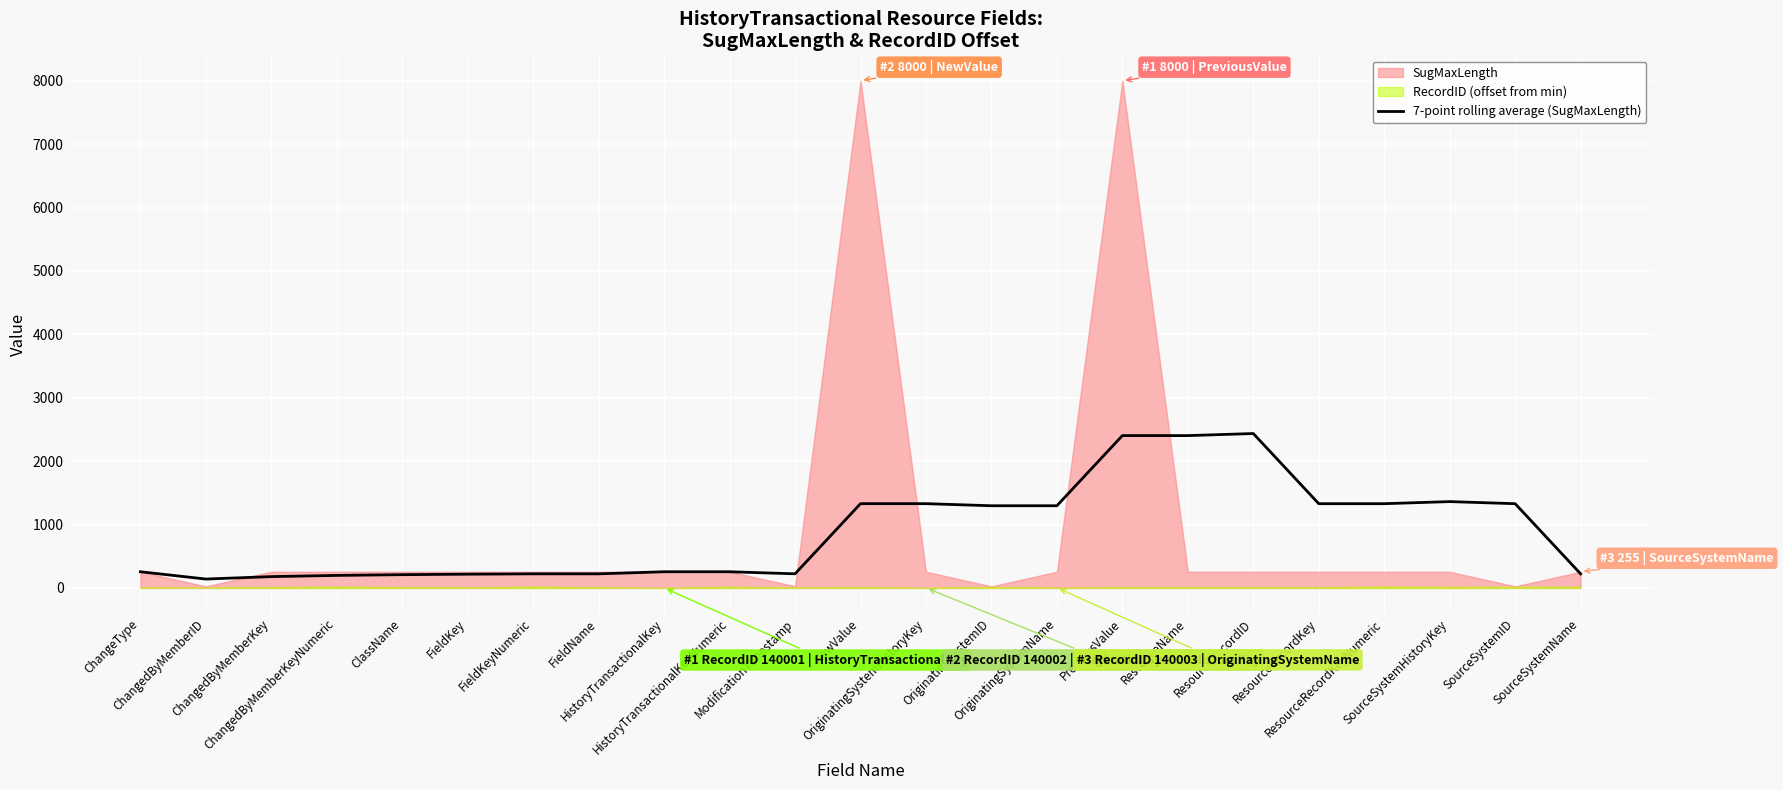

Read the value at ChangeType.

255.0